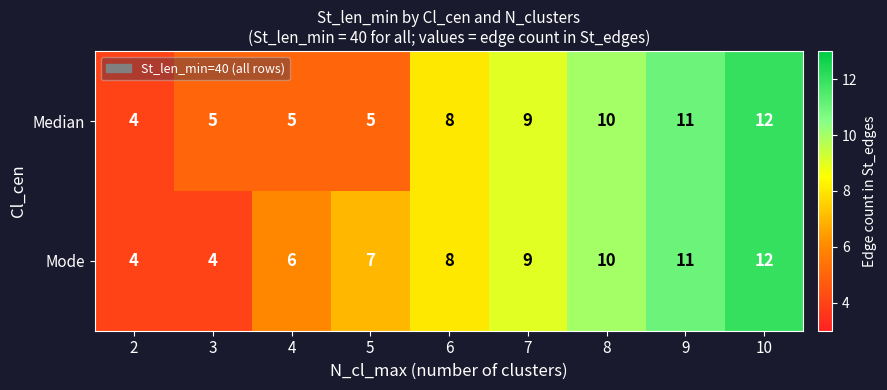

Which series has the largest total across all categories?

Mode